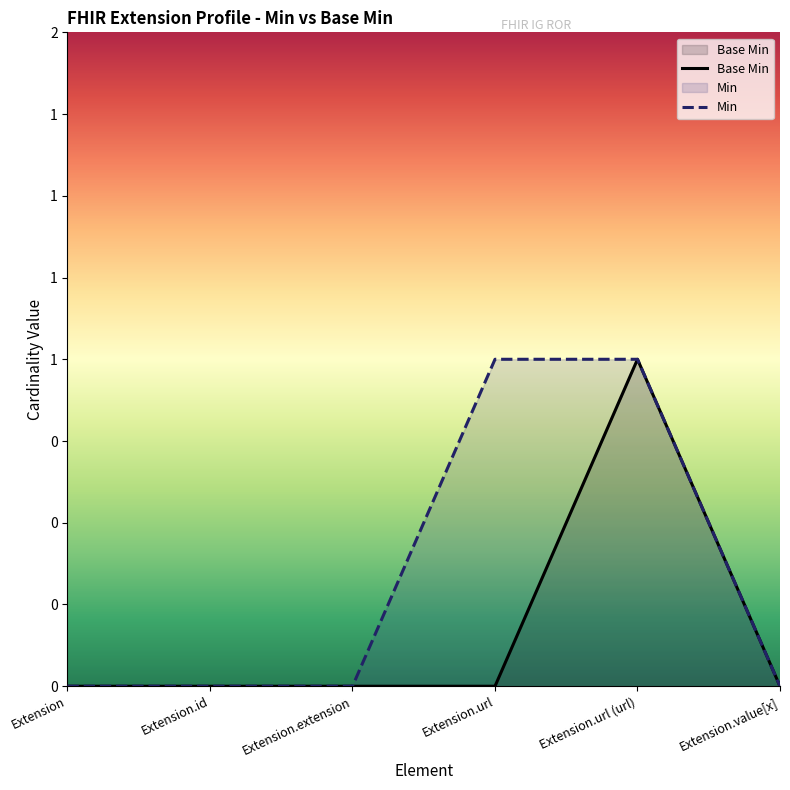

List the labels in order of value, smallest first.

Extension, Extension.id, Extension.extension, Extension.url, Extension.value[x], Extension.url (url)